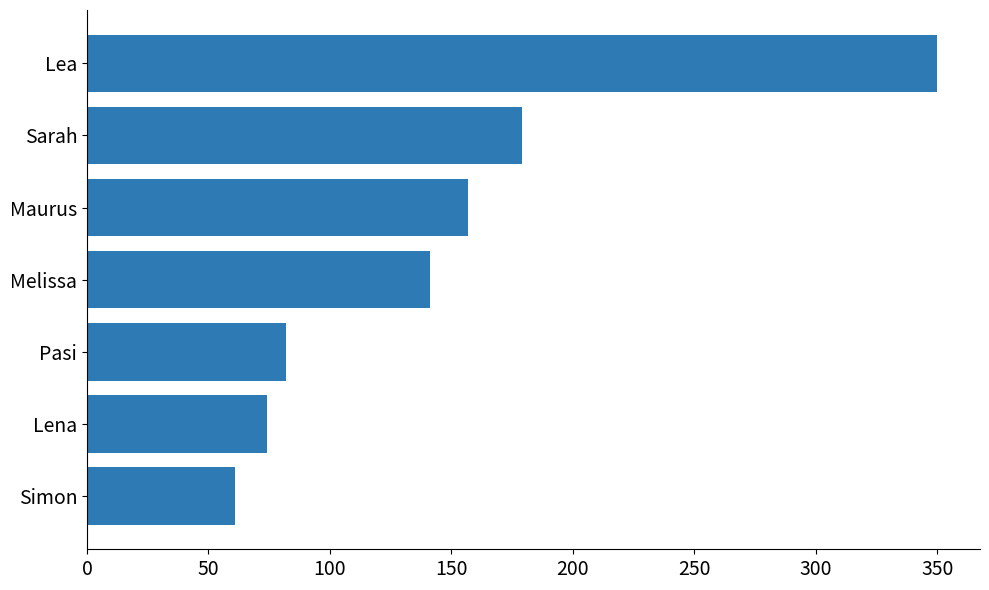

What is the difference between the maximum and second lowest values?

276